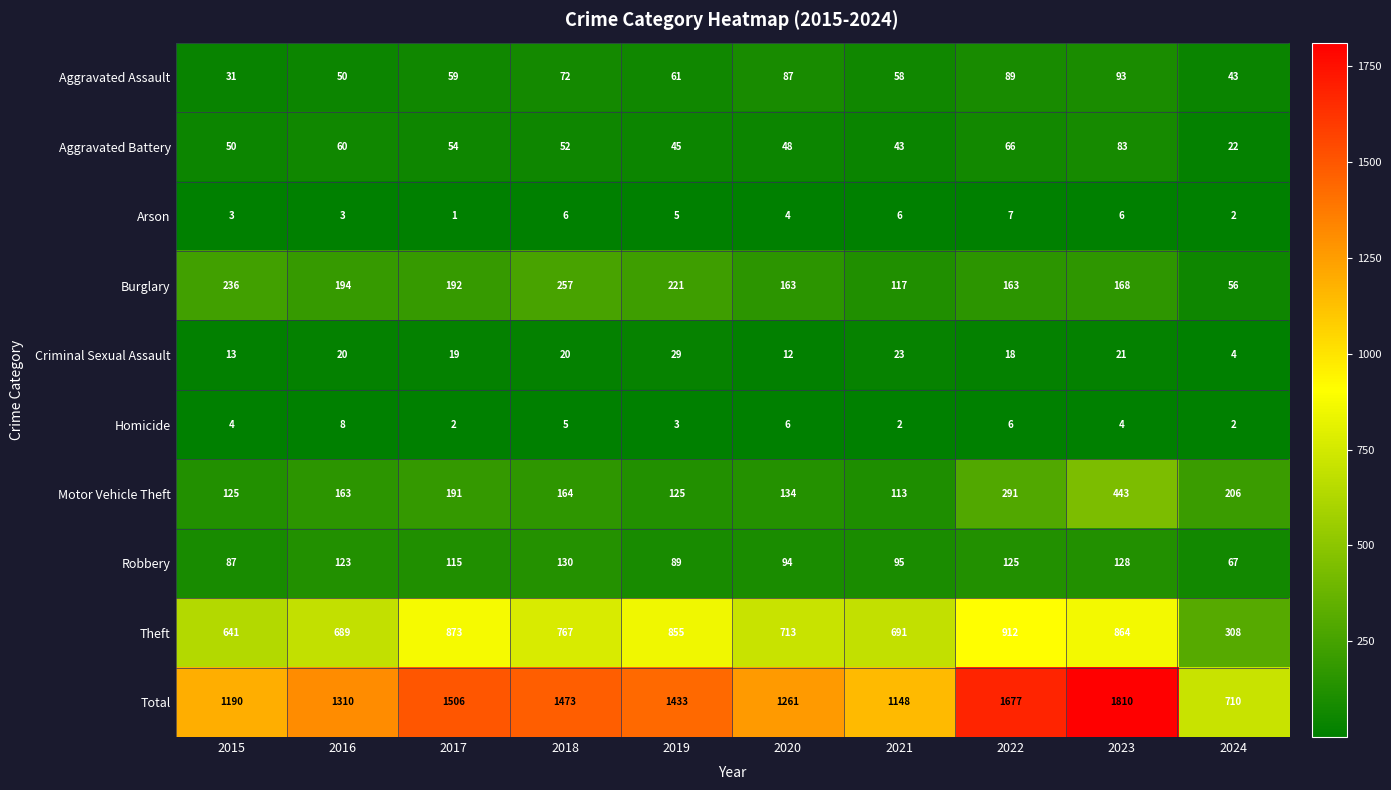

What is the difference between the maximum and minimum values in the Arson series?

6